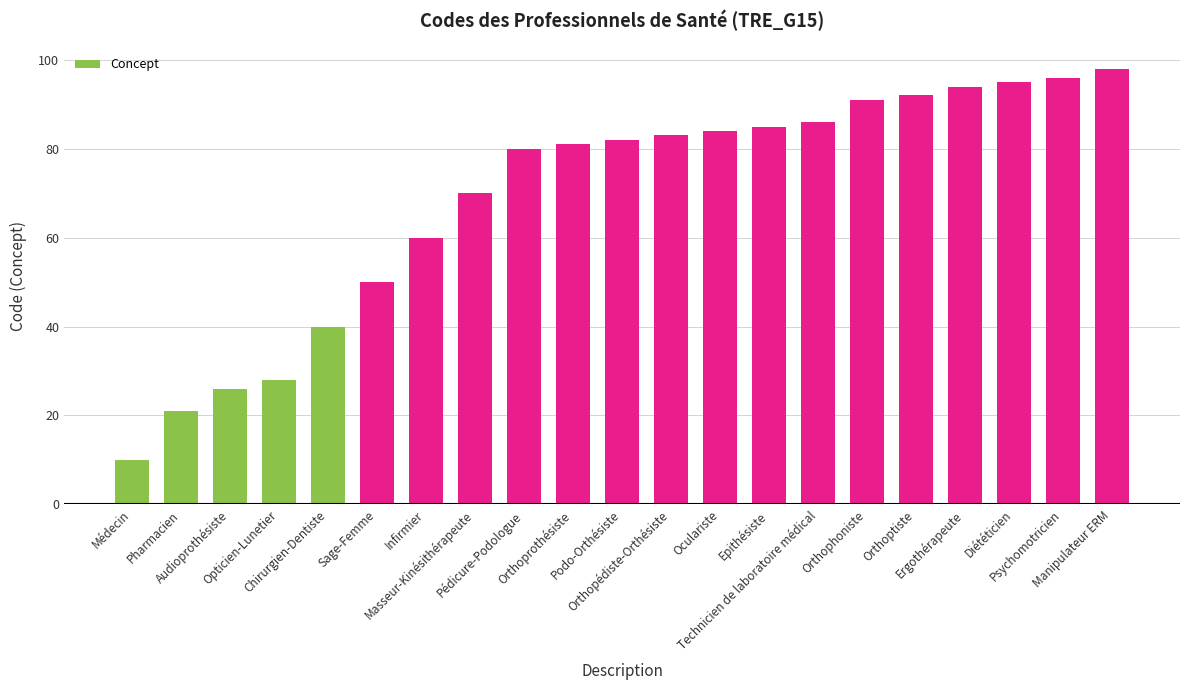

What is the greatest value displayed?

98